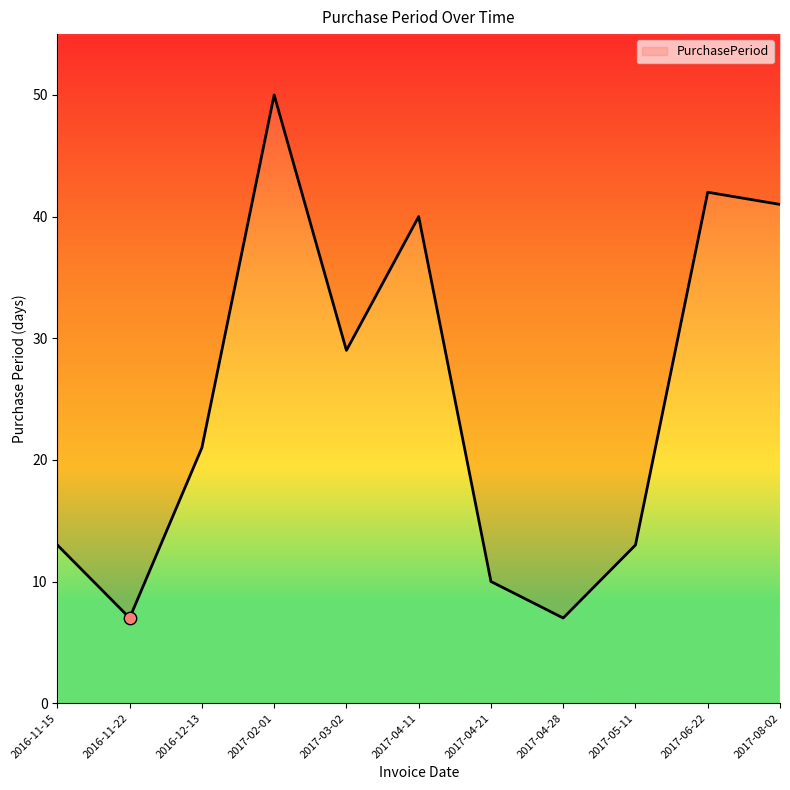

Between 2017-06-22 and 2017-04-11, which is larger?

2017-06-22